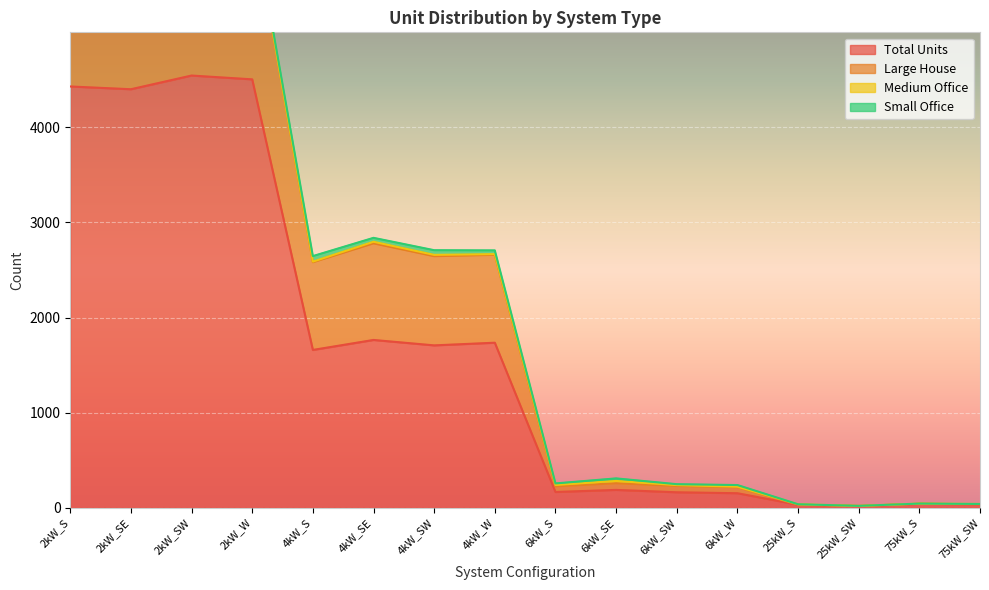

True or false: Large House and Total Units cross at least once.

False